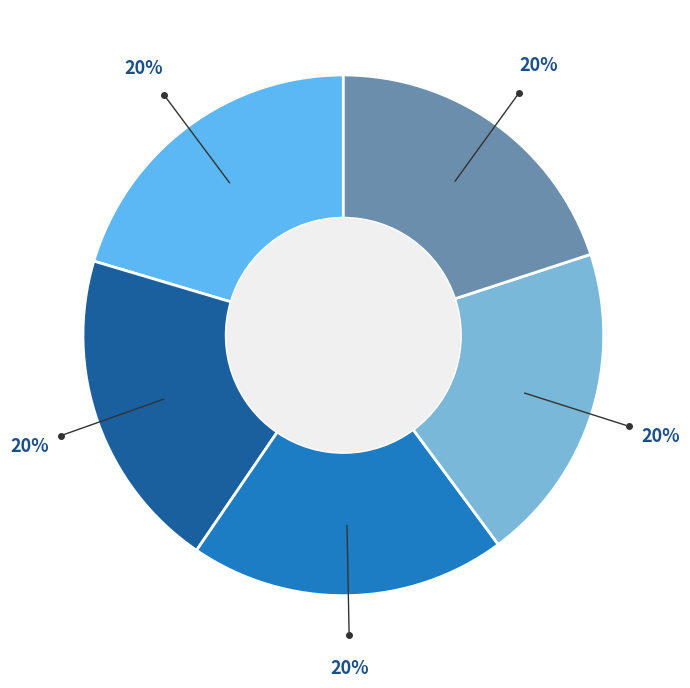

Count the number of slices in the pie.

5